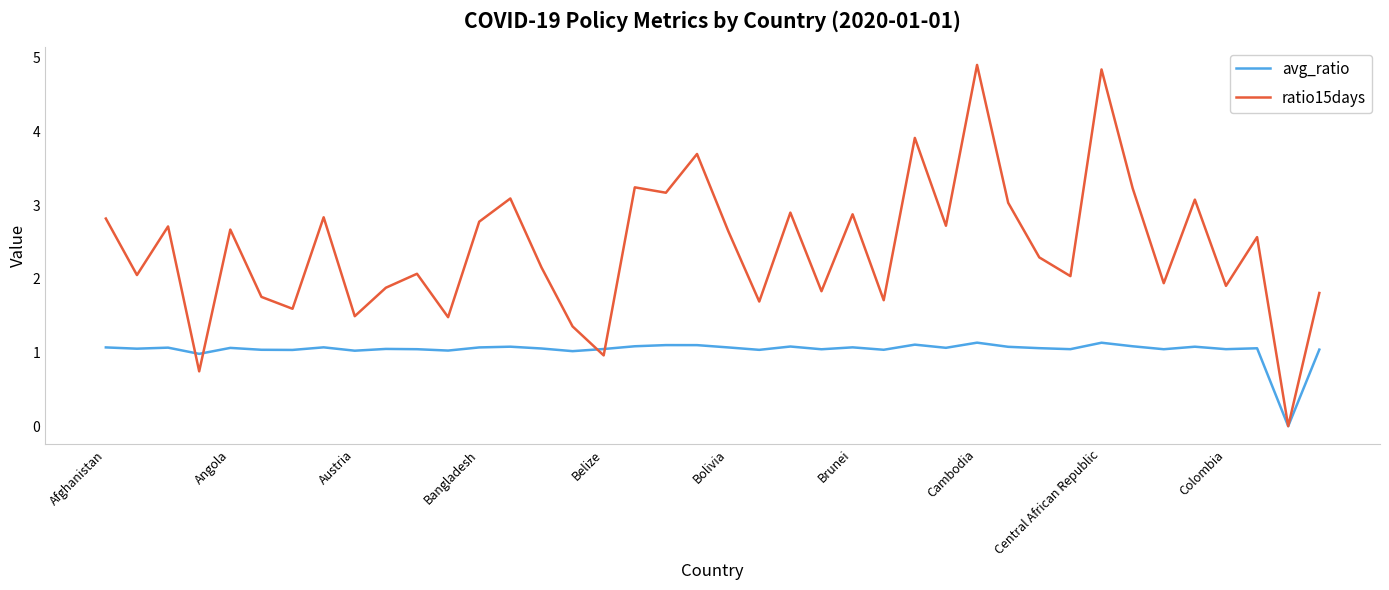

Which series has the widest spread of values?

ratio15days